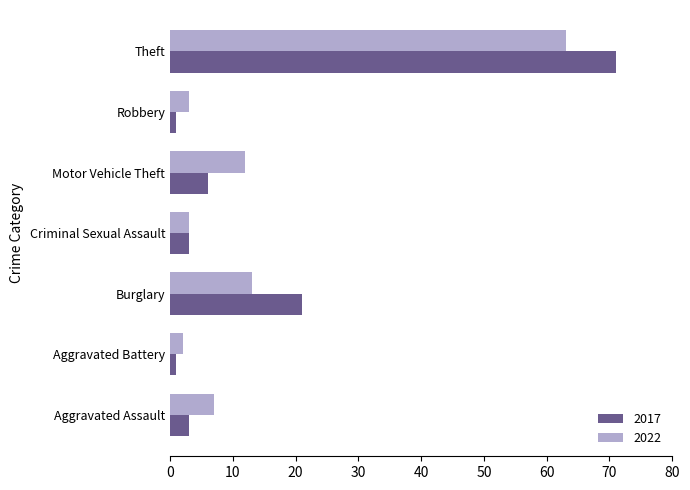

The value of 2017 at Motor Vehicle Theft is 6. True or false?

True